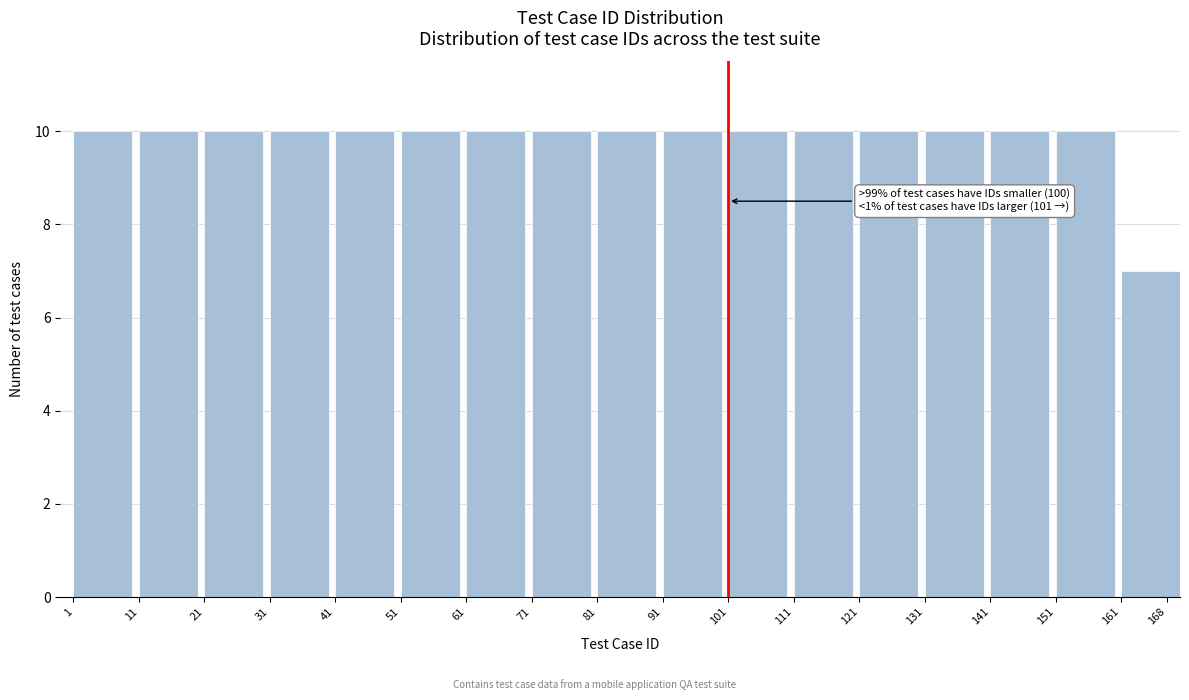

Reading left to right, extract all data points from this chart.

1=10	11=10	21=10	31=10	41=10	51=10	61=10	71=10	81=10	91=10	101=10	111=10	121=10	131=10	141=10	151=10	168=7